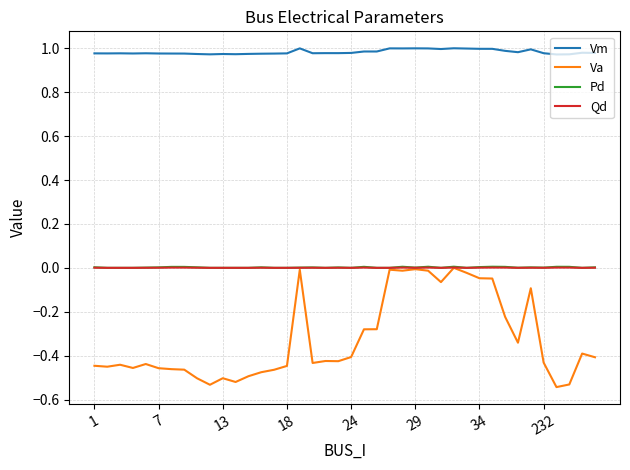

Which series has the widest spread of values?

Va